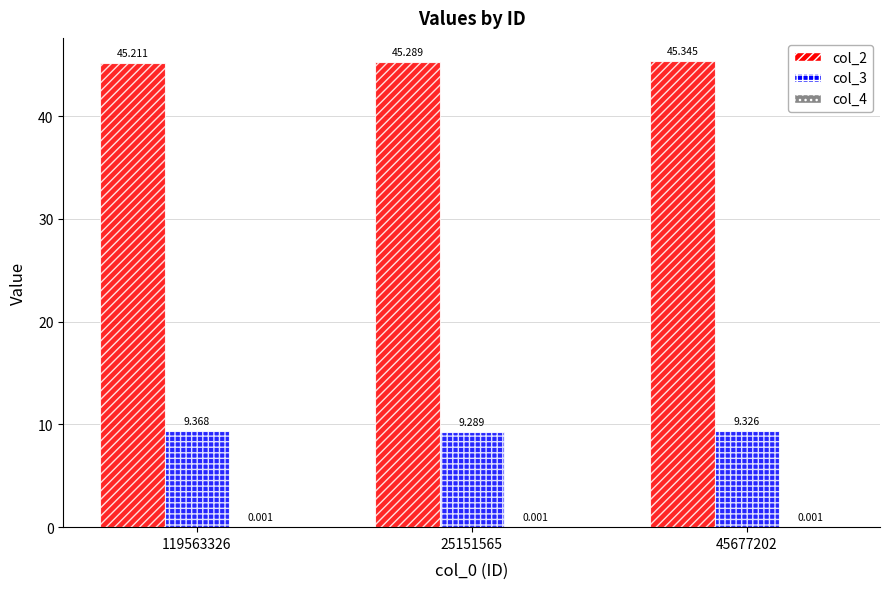

Is it true that col_3 equals 6.1 at 25151565?

False